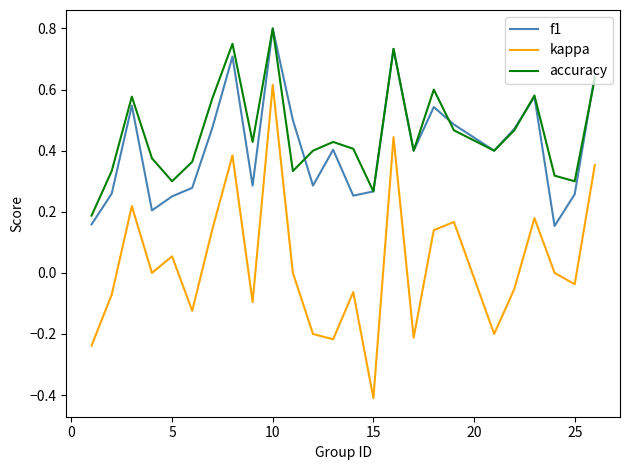

True or false: kappa and accuracy cross at least once.

False